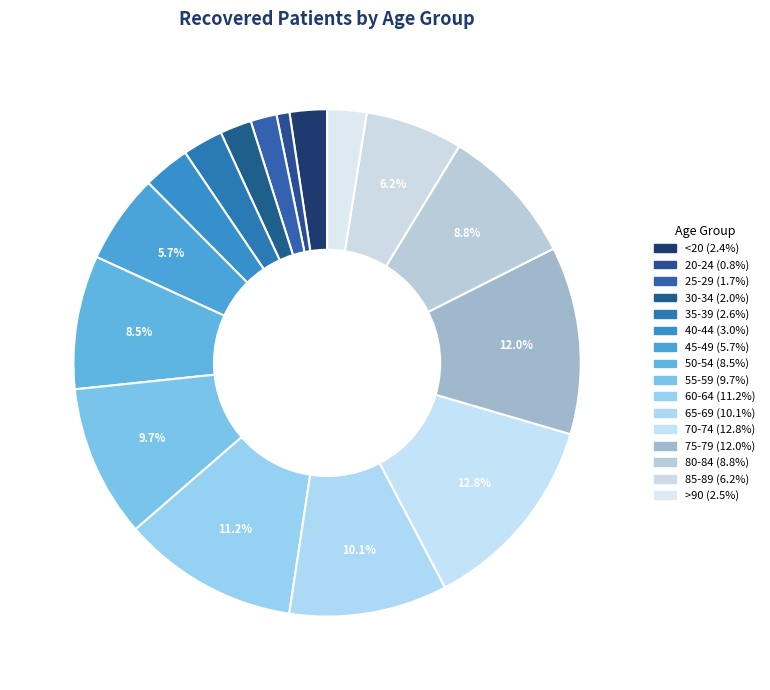

Do 75-79 and 60-64 together represent more than half of the pie?

No